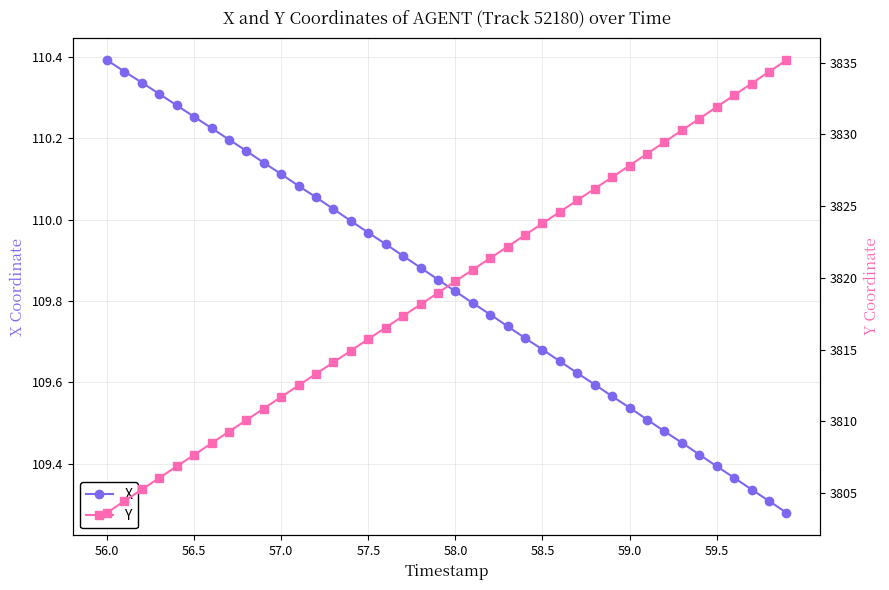

Rank the series by their maximum value, from lowest to highest.

X, Y